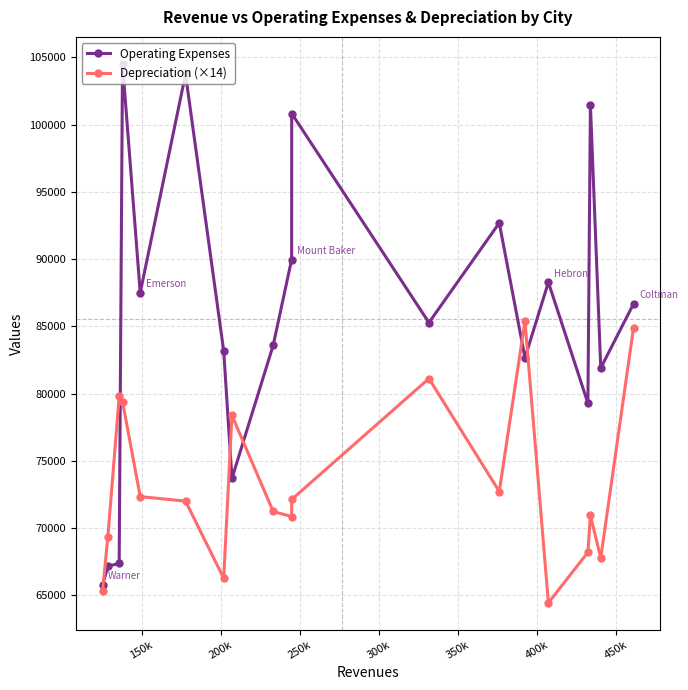

What is the value of the Operating Expenses point at the 4th from the left?

104528